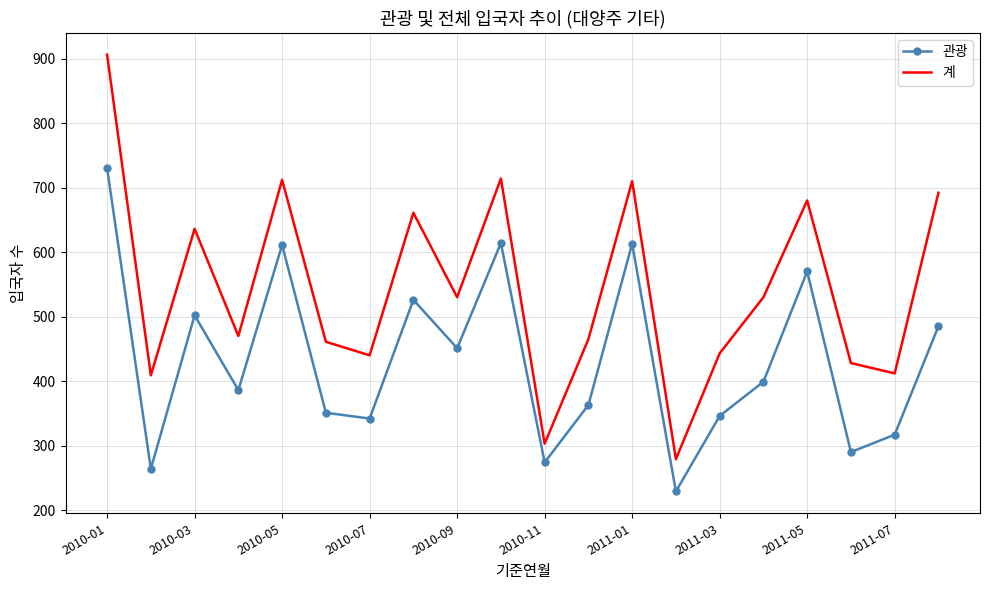

Rank the series by their maximum value, from highest to lowest.

계, 관광